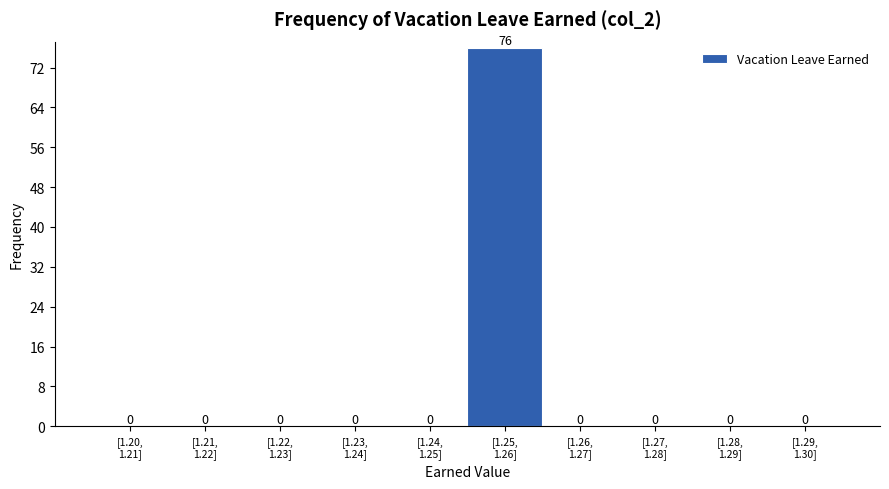

What is the maximum value shown in the chart?

76